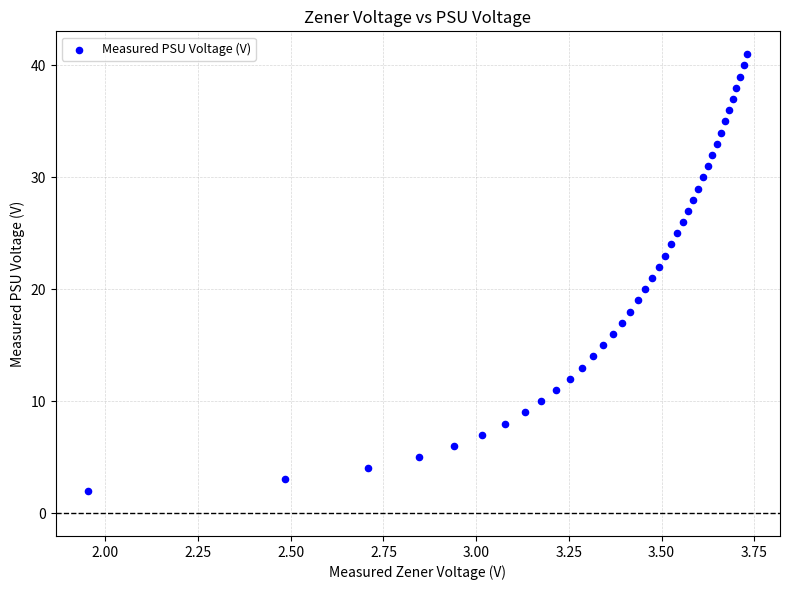

What is the range of Y values (max minus min)?

39.0